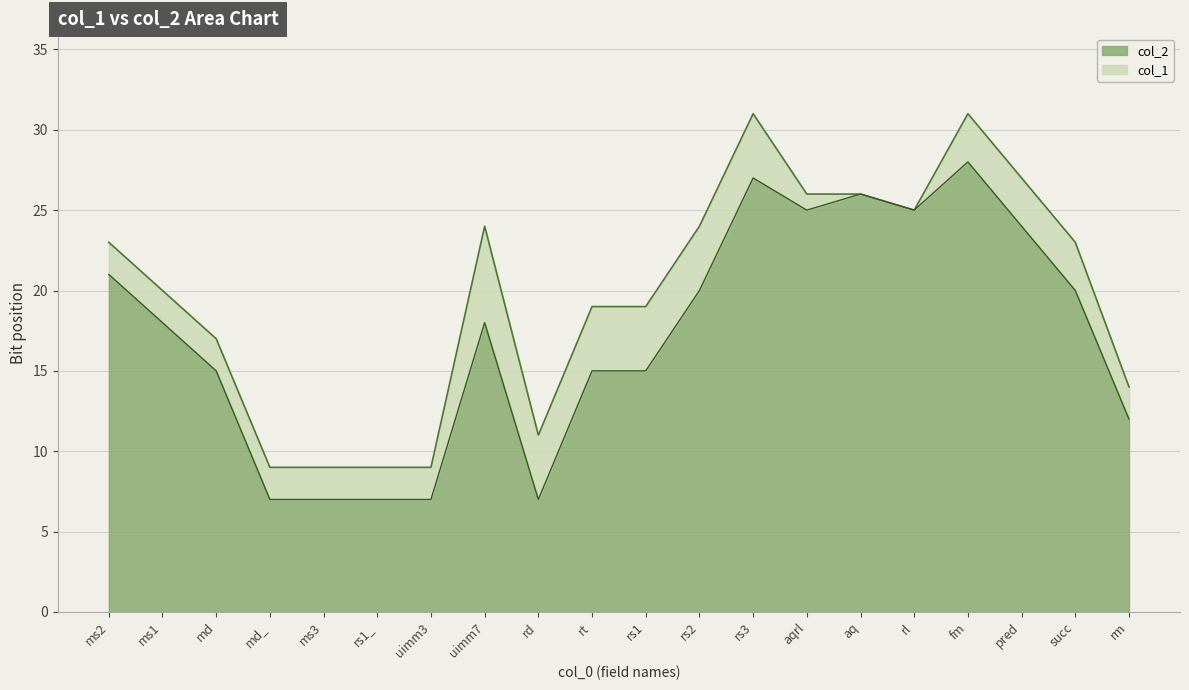

How many interior local peaks (higher than both neighbors) does the data have?

4